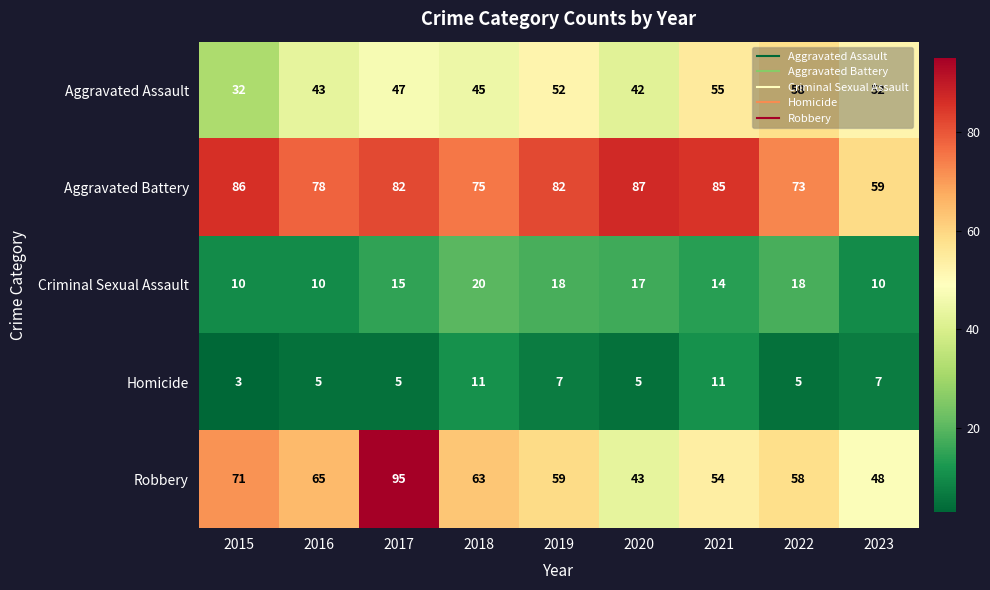

List the series in order of their peak value, highest first.

Robbery, Aggravated Battery, Aggravated Assault, Criminal Sexual Assault, Homicide